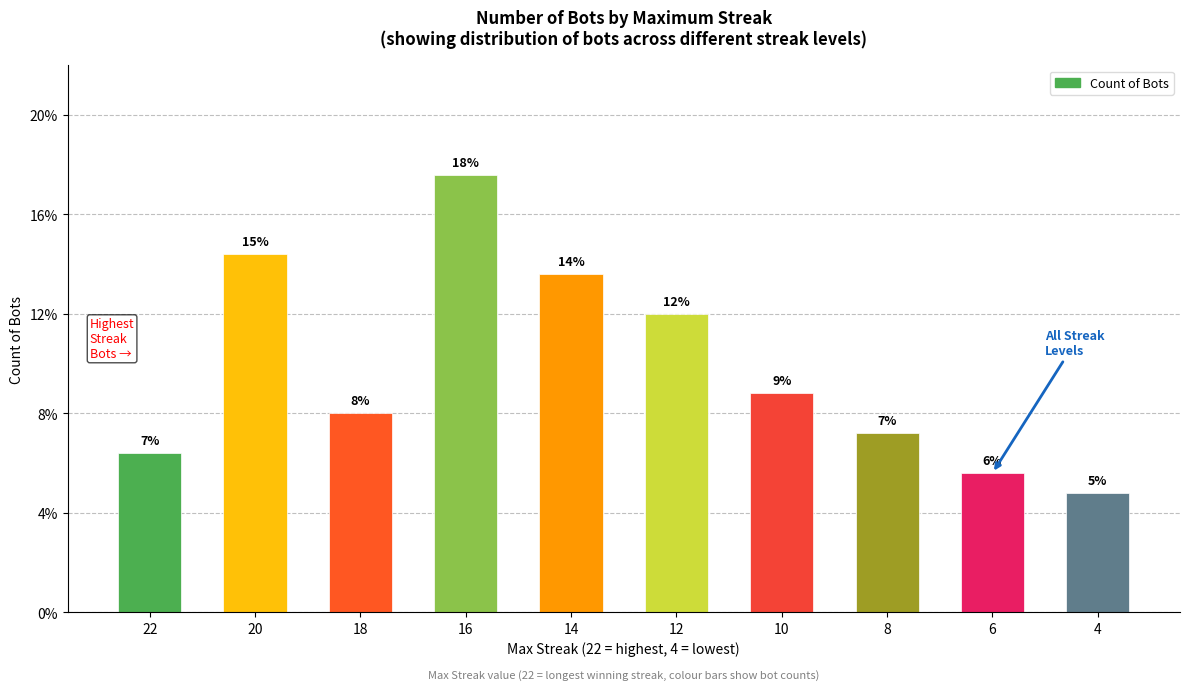

Does the chart contain any negative values?

No